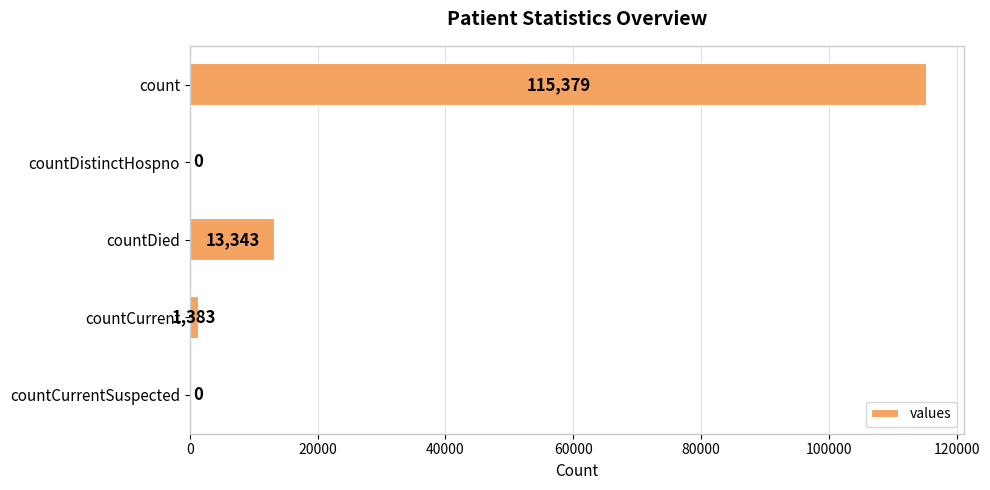

Is it true that the value at countDistinctHospno is 0?

True